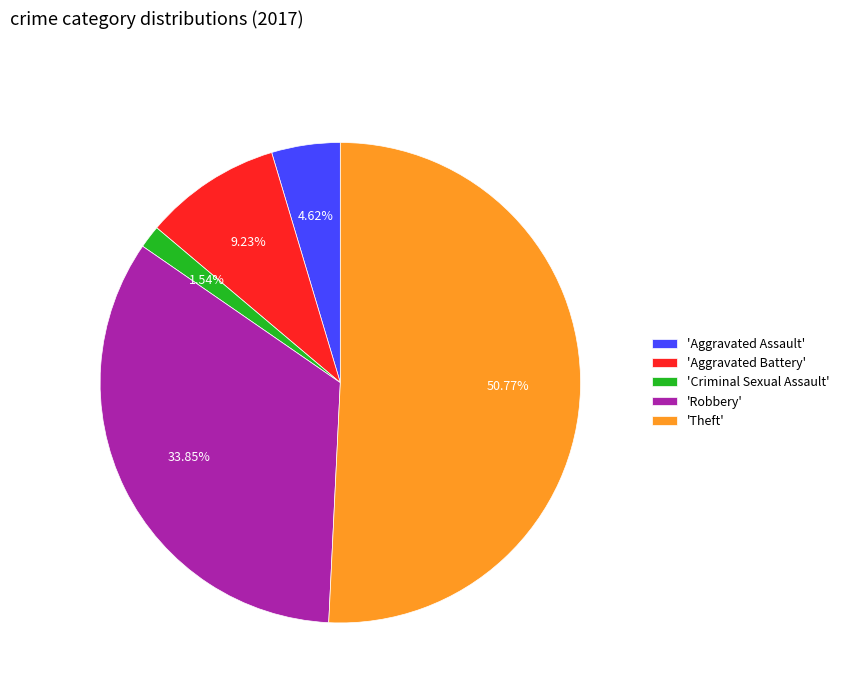

Do 'Theft' and 'Criminal Sexual Assault' together represent more than half of the pie?

Yes